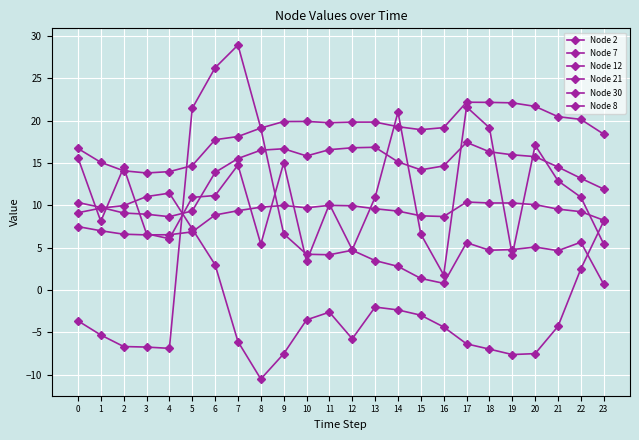

At which category does the chart reach its minimum across all series?

8